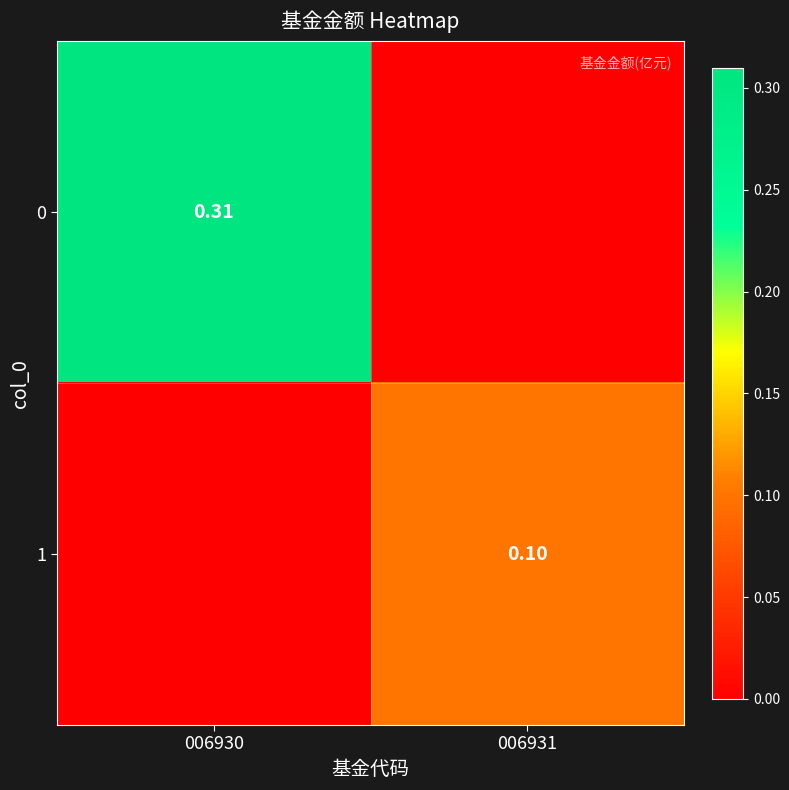

List the series in order of their peak value, lowest first.

1, 0